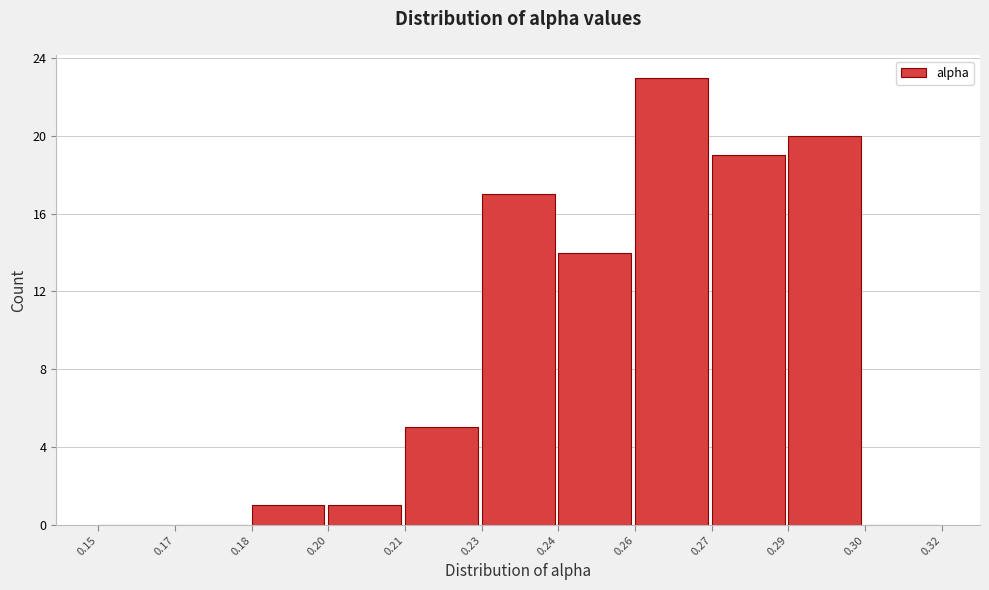

Reading left to right, list all the values displayed in this chart.

0.15=0	0.17=0	0.18=1	0.20=1	0.21=5	0.23=17	0.24=14	0.26=23	0.27=19	0.29=20	0.30=0